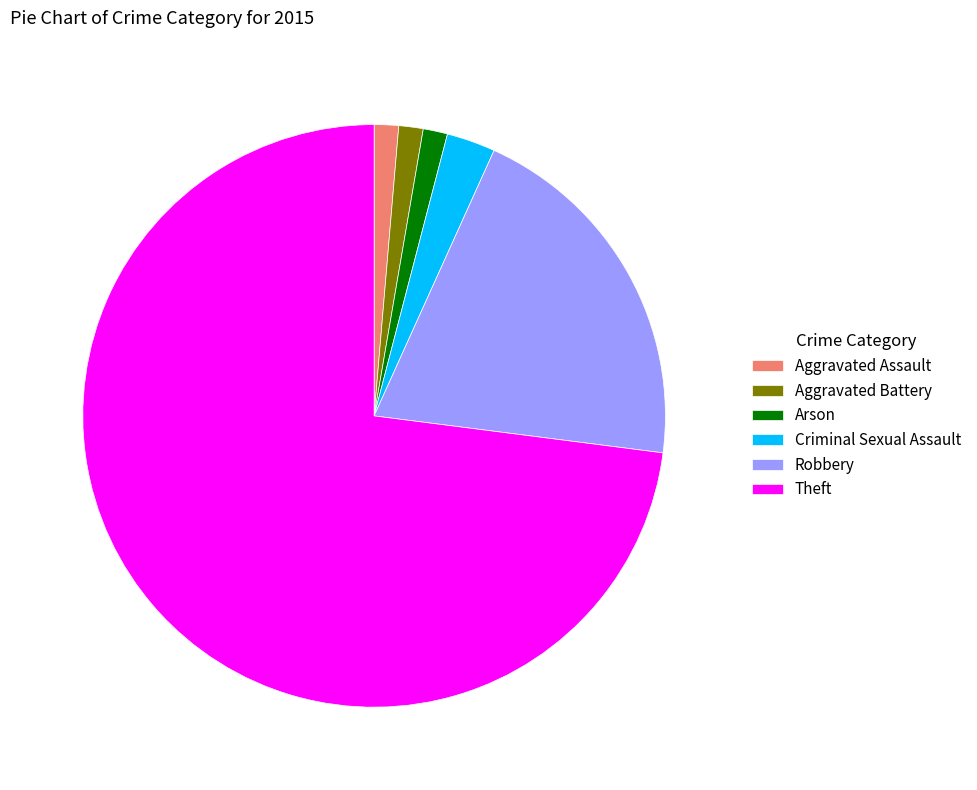

The Arson slice represents 1% of the pie. True or false?

True